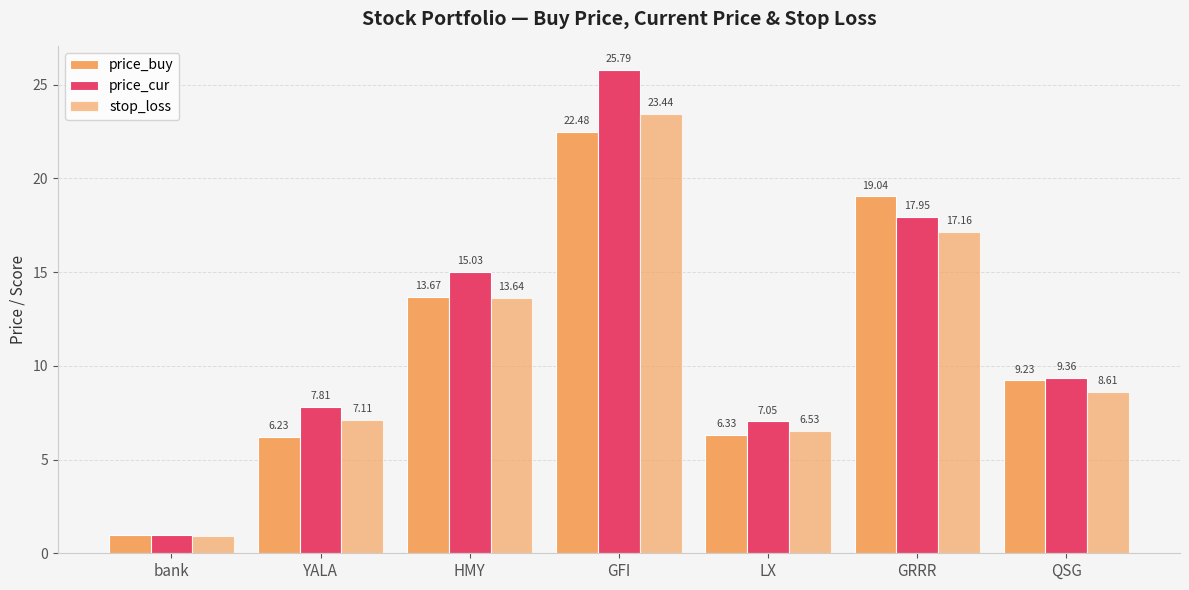

What is the label of the 7th bar from the right?

bank